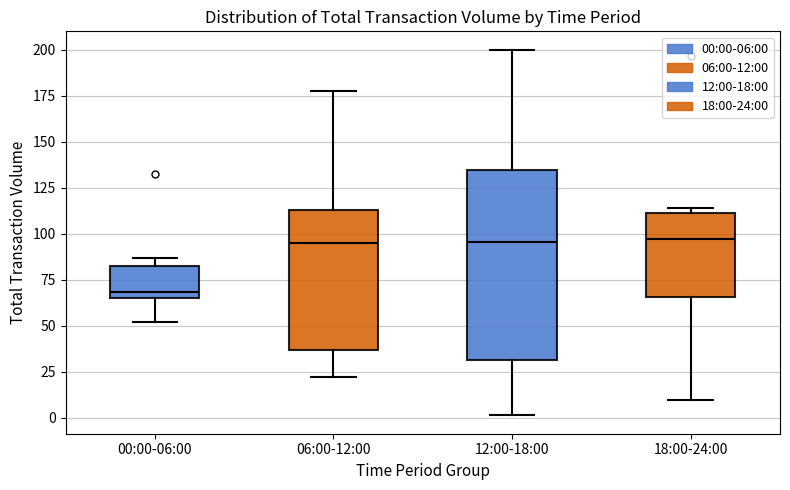

Which box's median line is the lowest?

00:00-06:00